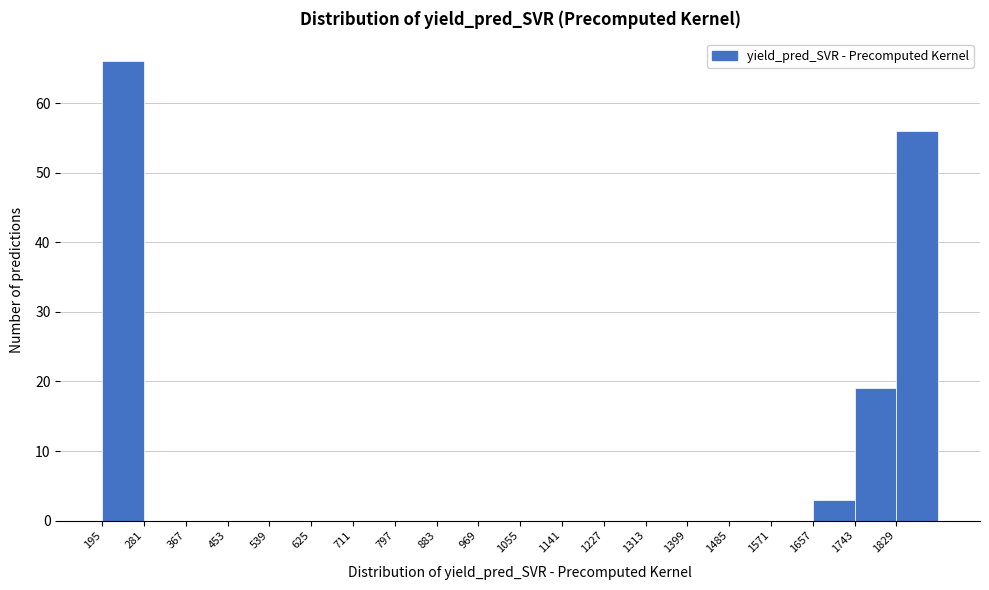

How tall is the bar that spans 195 to 281 on the x-axis? Neither the bar edges nor the heights are printed on the chart, so give them approximately, as read against the axes.

66